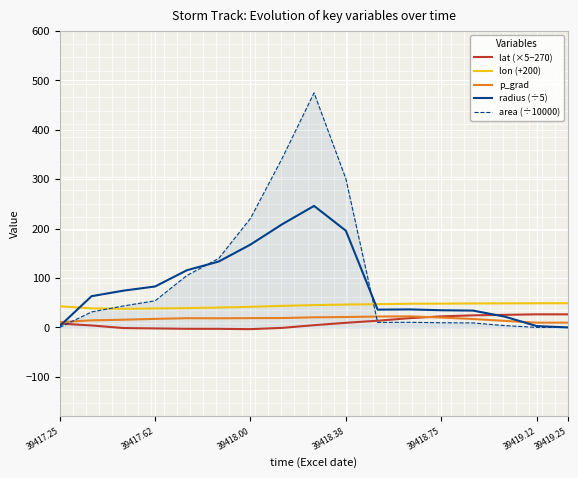

Is it true that radius (÷5) equals 195.7 at 39418.38?

True